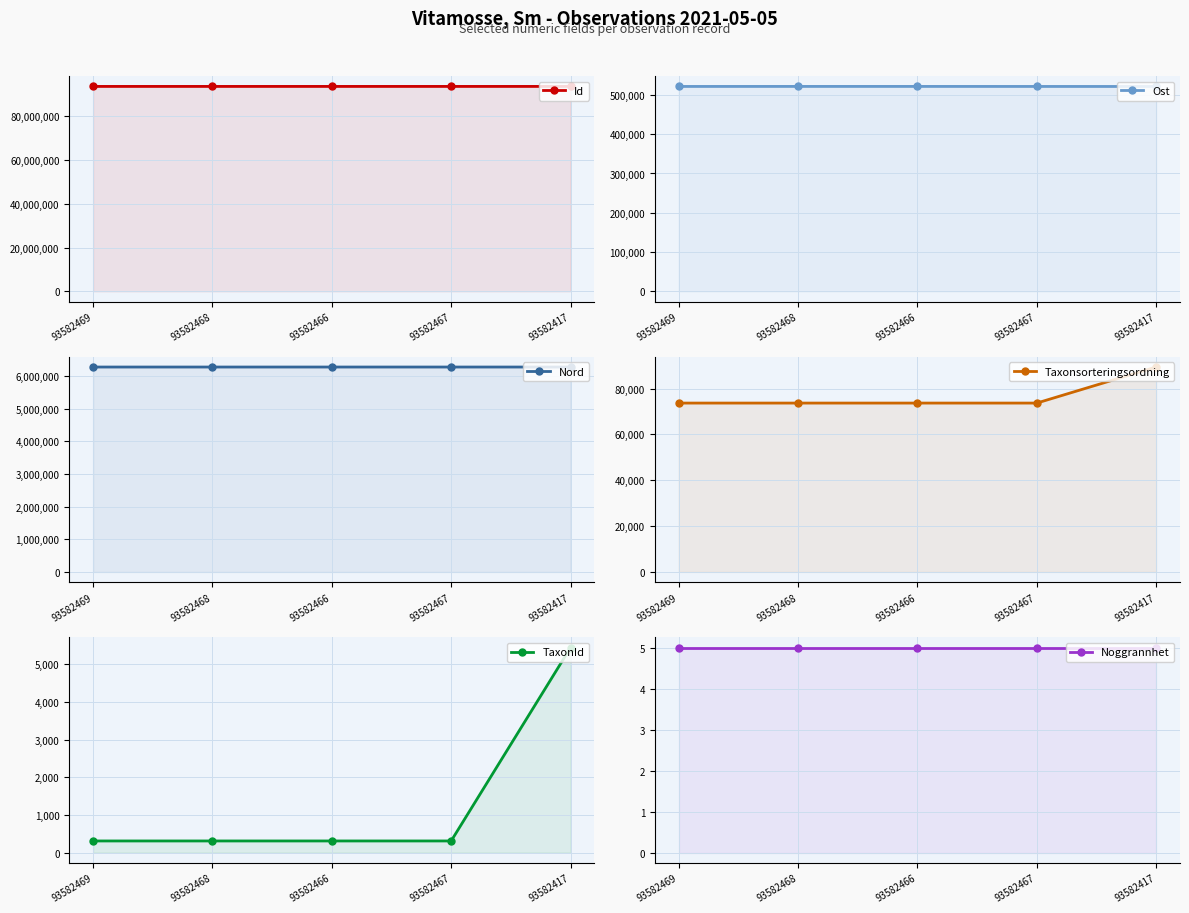

What position from the right is 93582467?

2